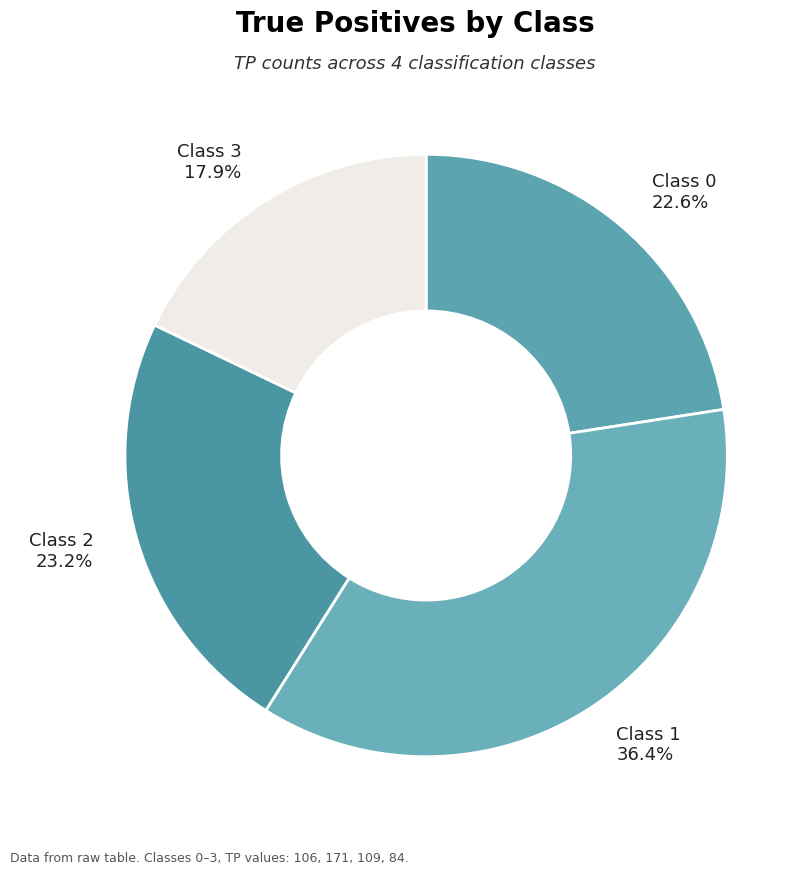

Is the sum of Class 1 and Class 3 greater than half?

Yes